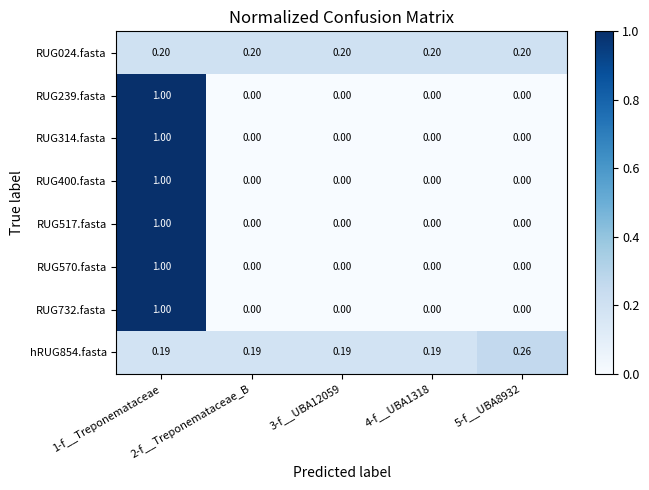

Is the value of RUG314.fasta at 4-f__UBA1318 greater than the value of RUG024.fasta at 4-f__UBA1318?

No